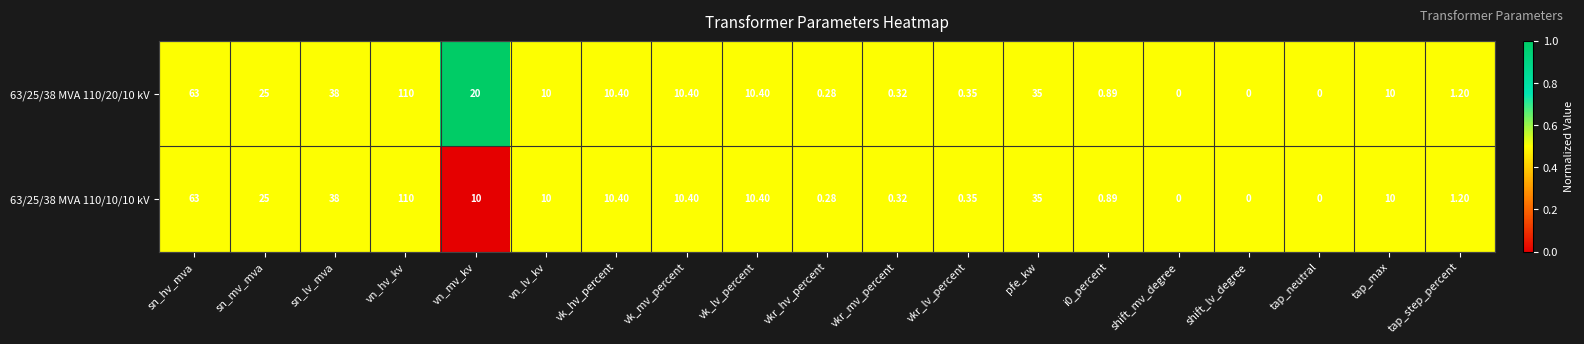

Is the value of 63/25/38 MVA 110/20/10 kV at vkr_mv_percent greater than the value of 63/25/38 MVA 110/10/10 kV at tap_max?

No